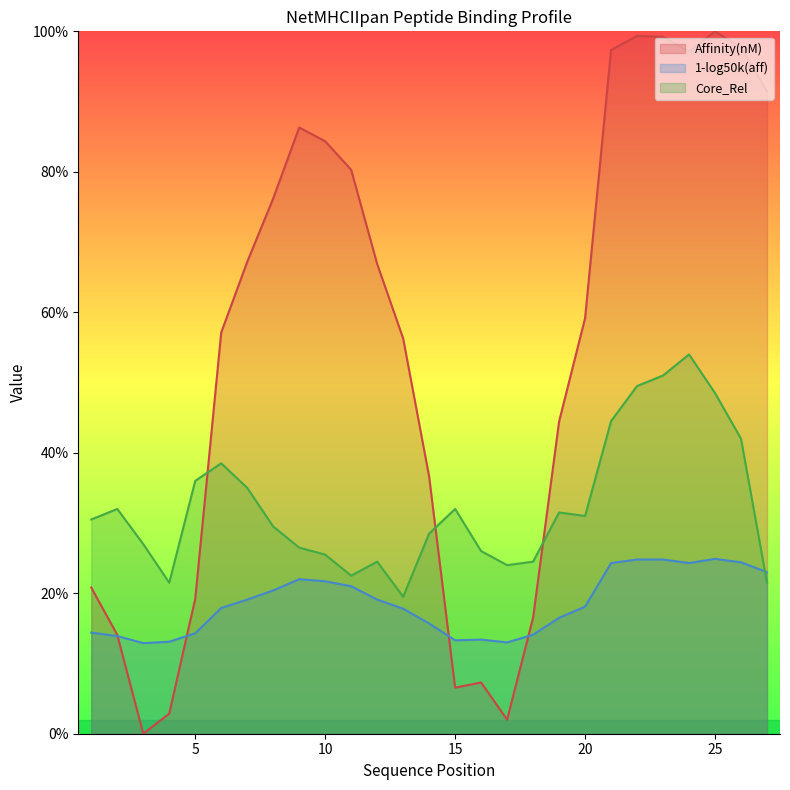

What is the highest value of the Core_Rel series?

0.5